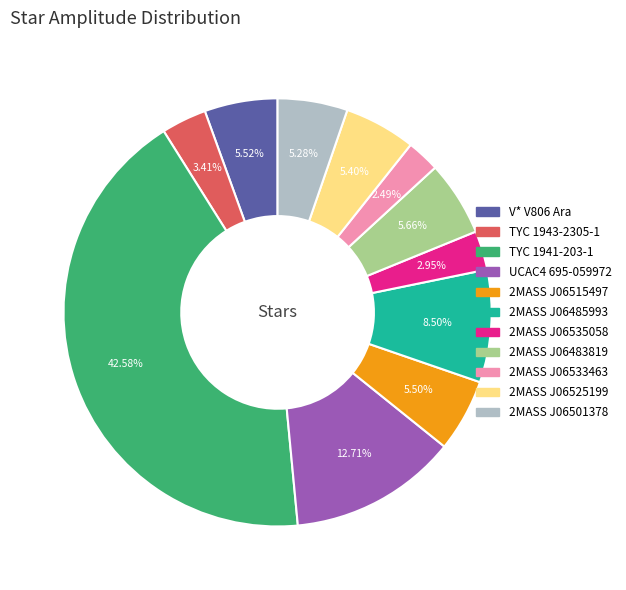

Combined, do 2MASS J06533463 and 2MASS J06525199 account for over 50%?

No